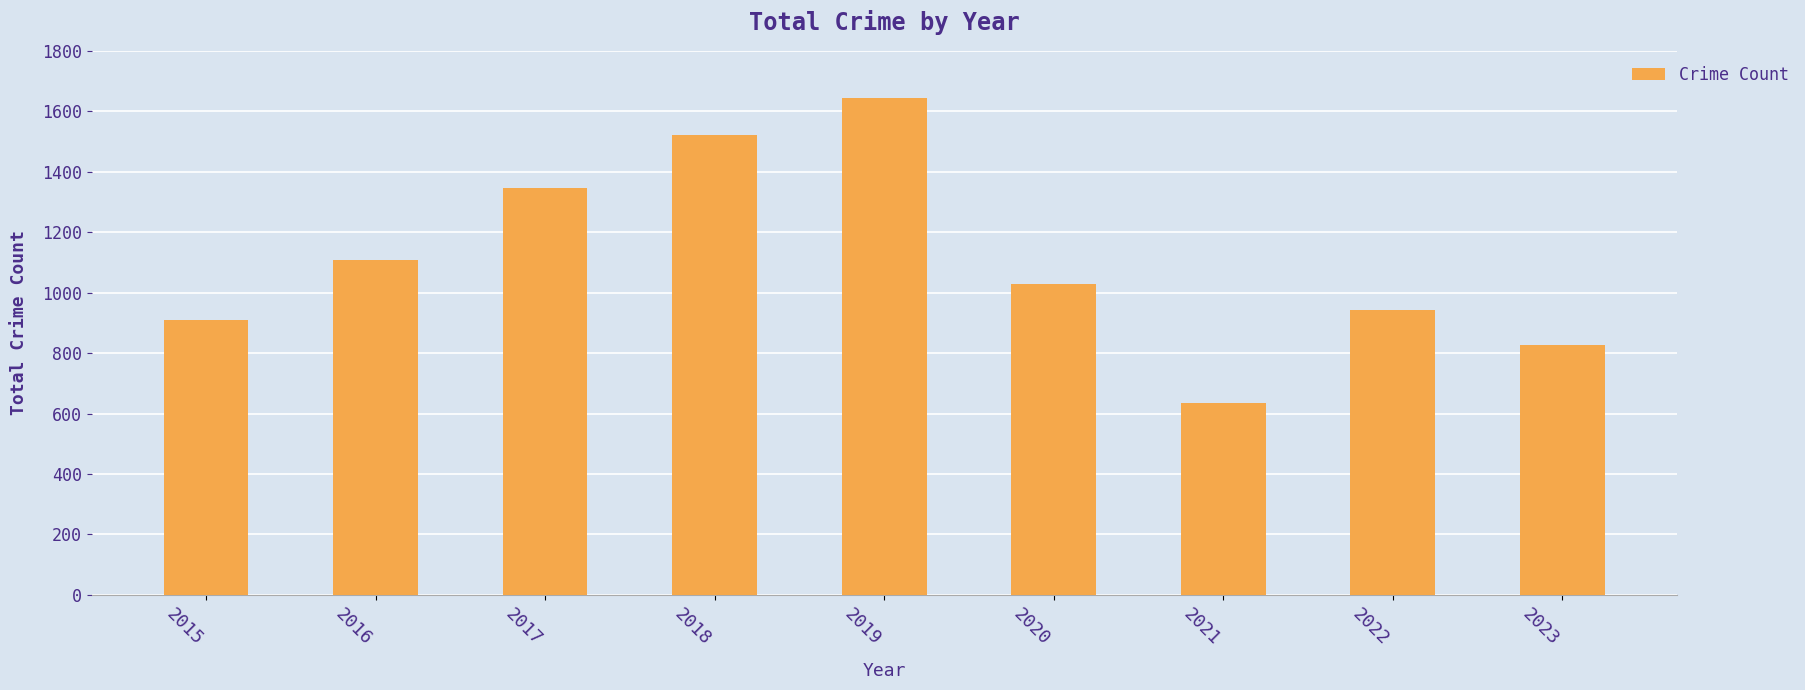

Does the chart contain any negative values?

No